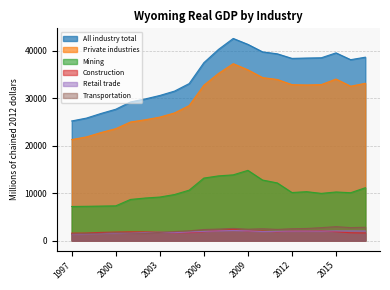

Does the chart have visible grid lines?

Yes